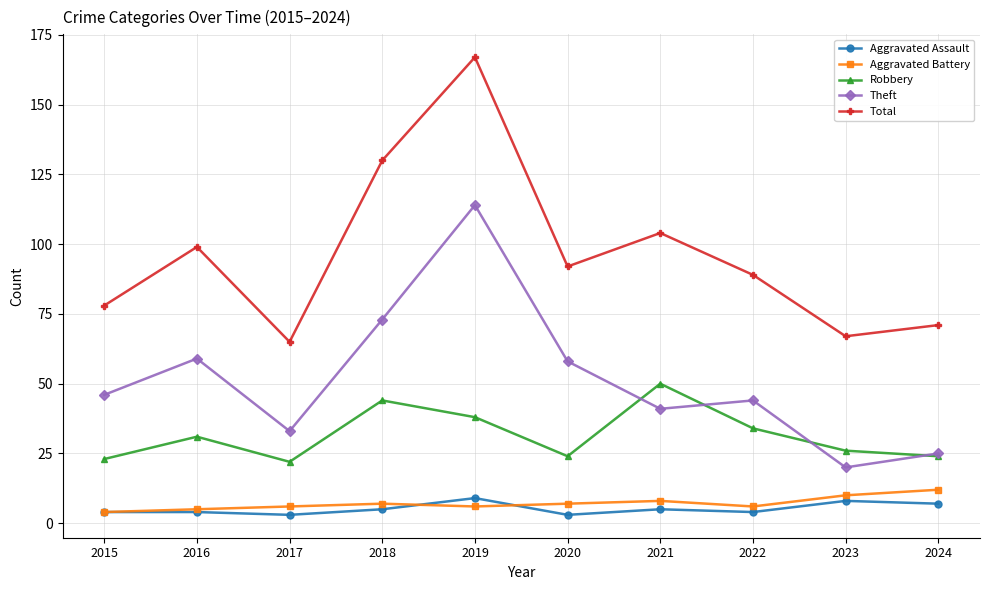

True or false: Total and Robbery intersect in this chart.

False